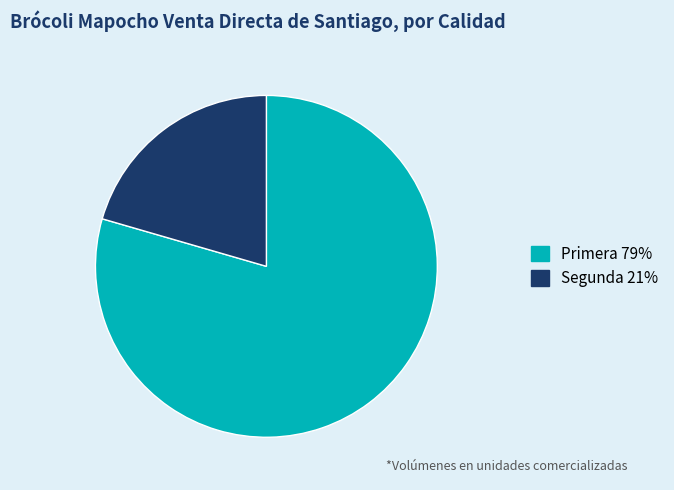

Is it true that Primera is 79% of the pie?

True